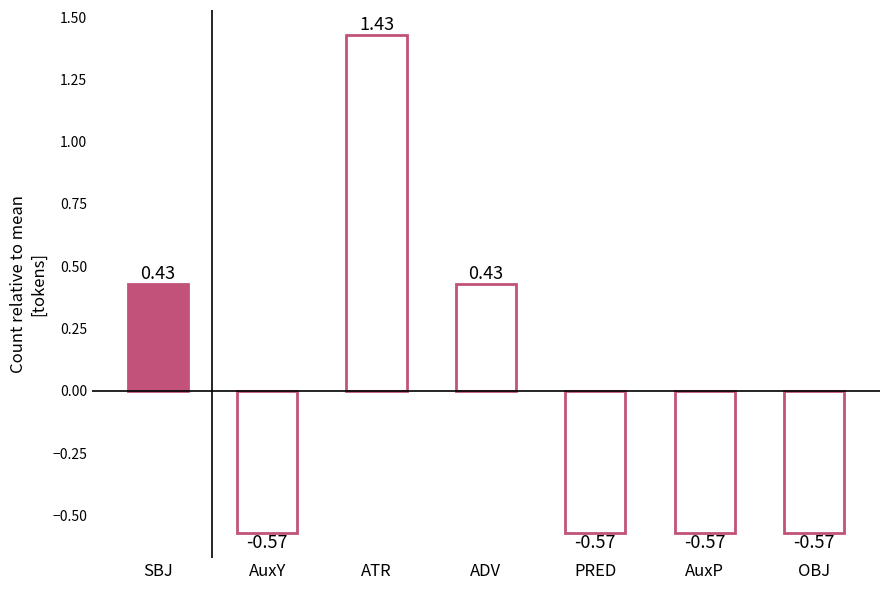

At which label does the data first exceed 0?

SBJ